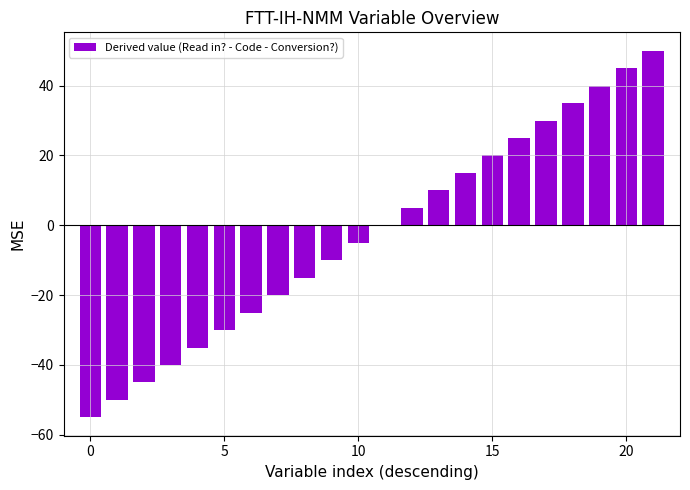

Are the bars grouped side by side (vs. stacked)?

No